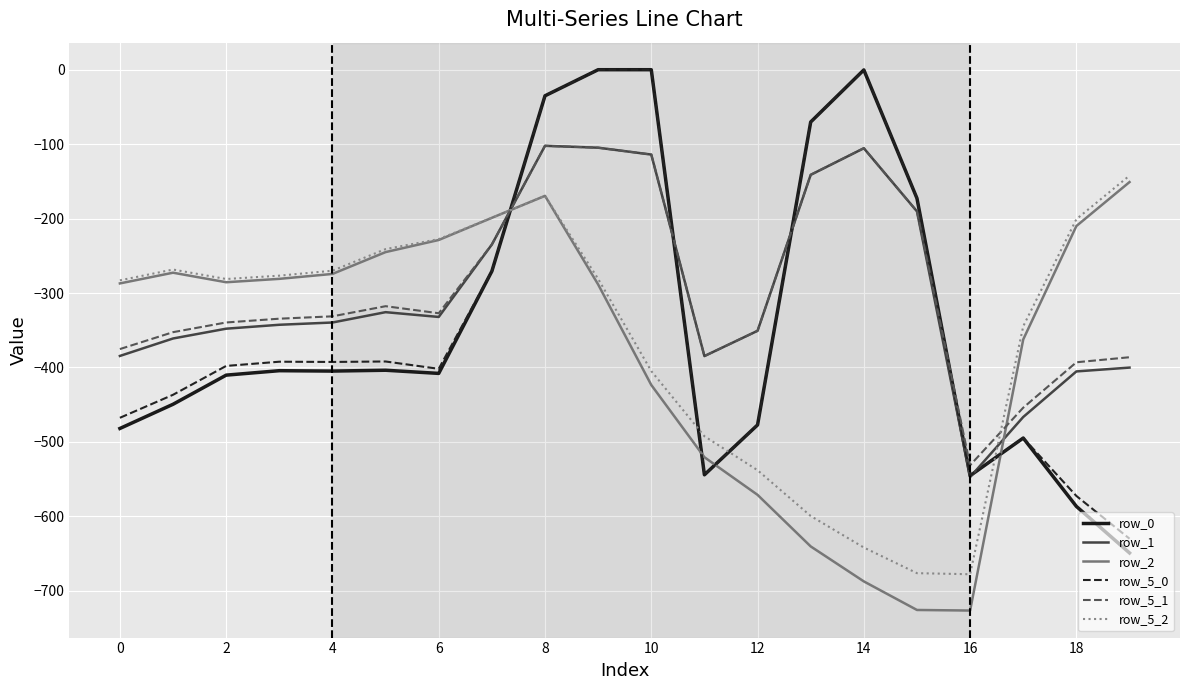

What is the minimum value for row_2?

-726.6